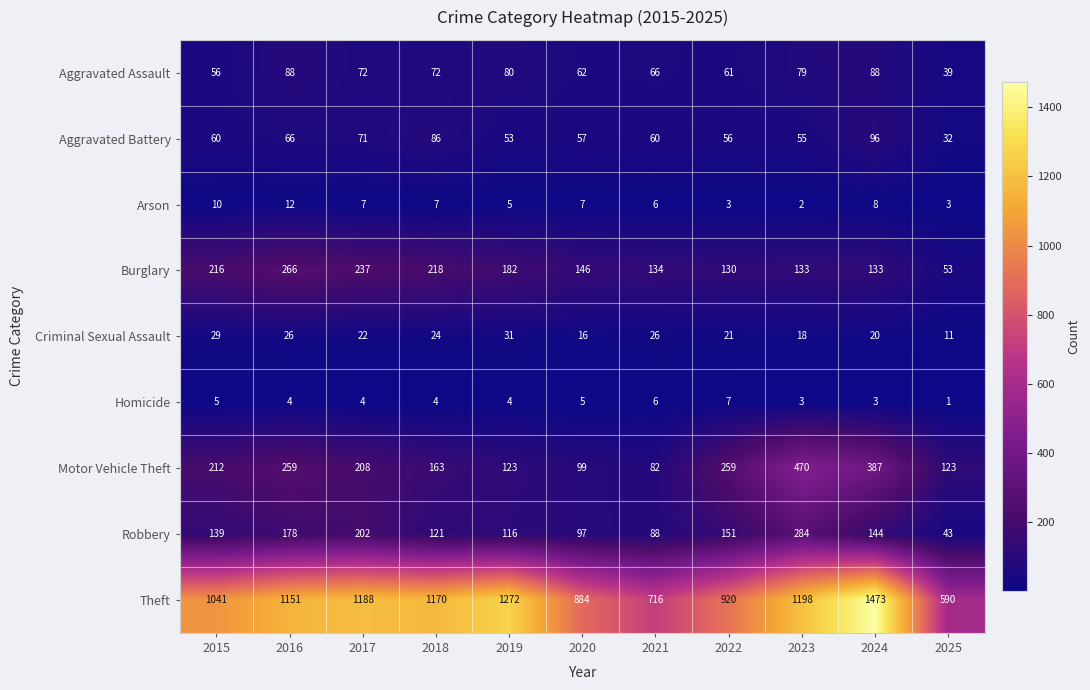

The value of Motor Vehicle Theft at 2017 is 320. True or false?

False